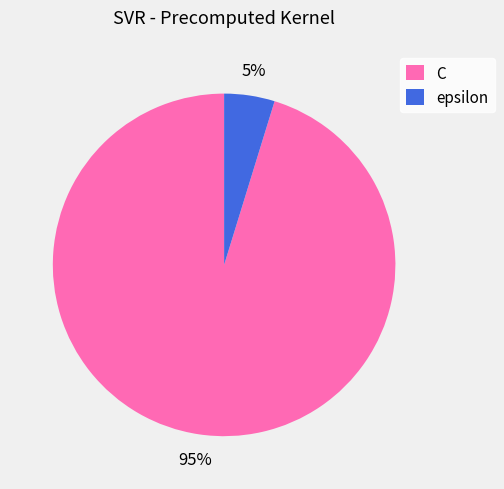

Which has a higher value, C or epsilon?

C